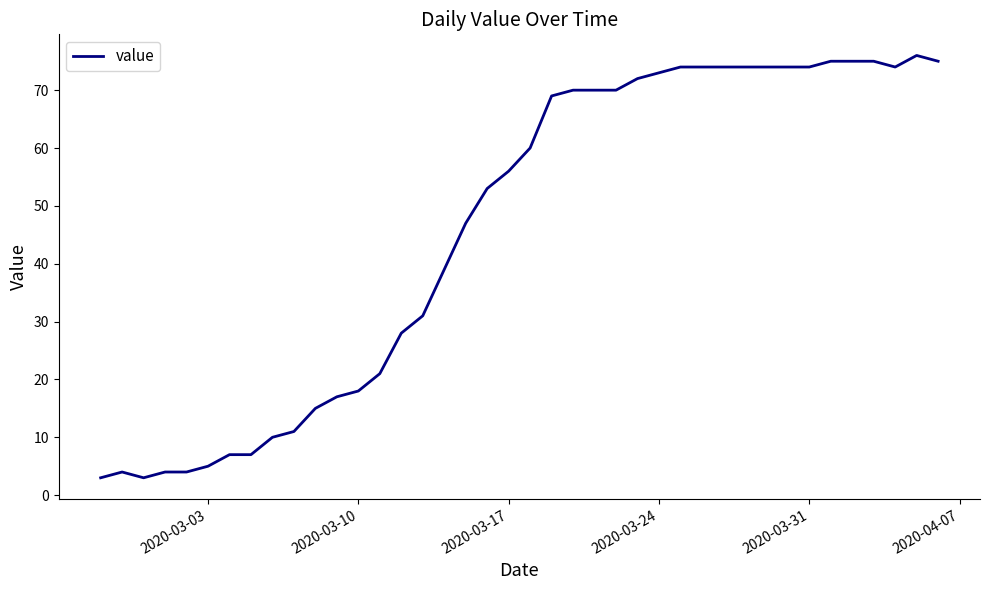

What is the greatest value displayed?

76